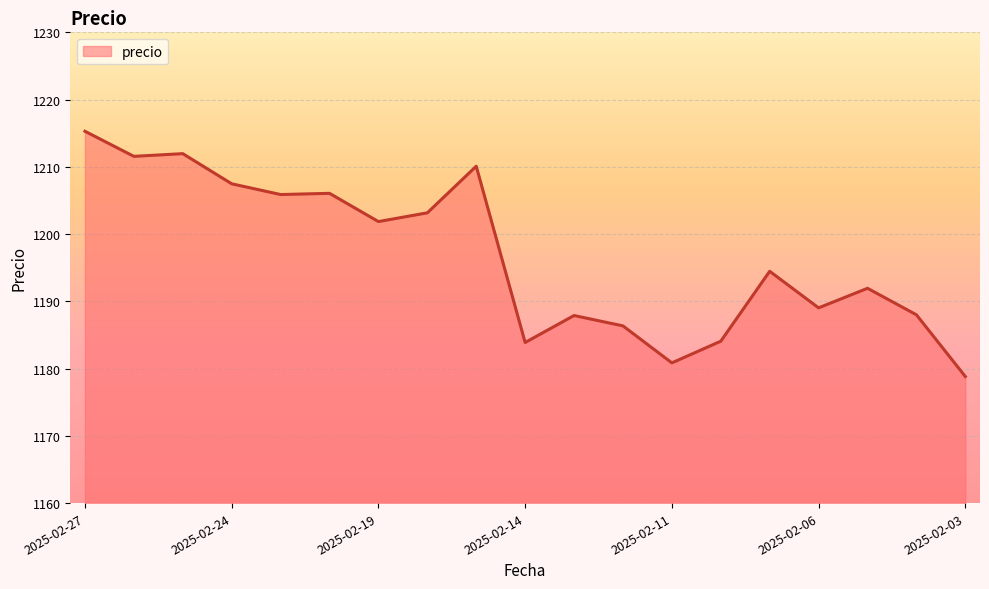

What is the difference between the maximum and minimum values?

36.5